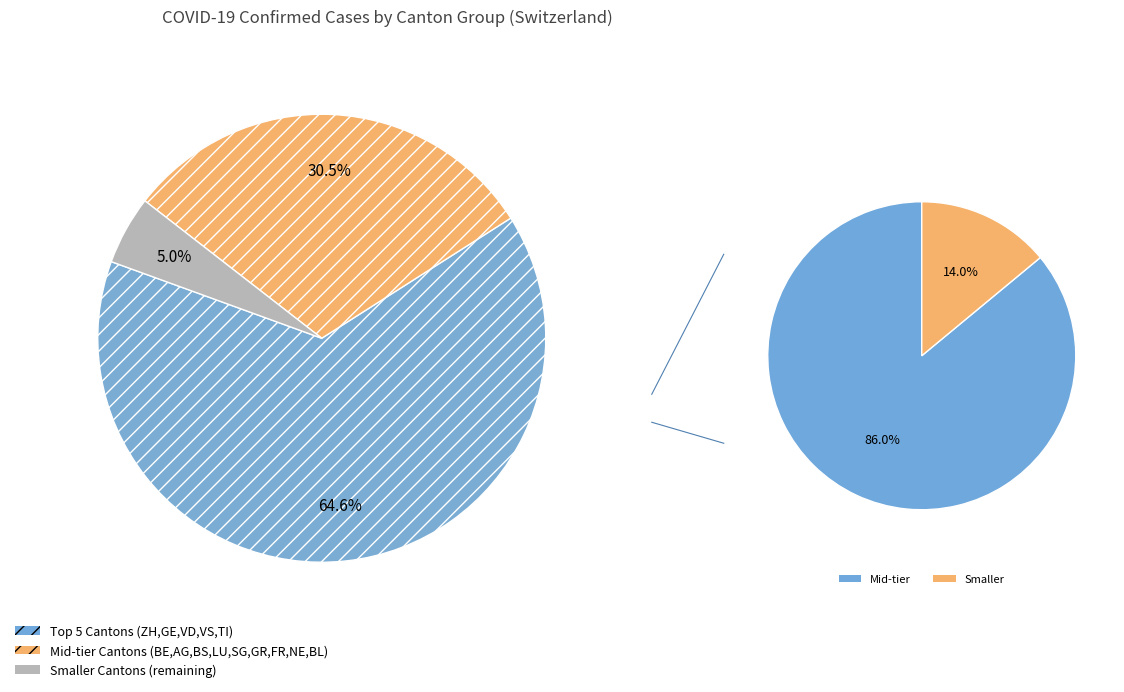

The NE slice represents 14% of the pie. True or false?

False